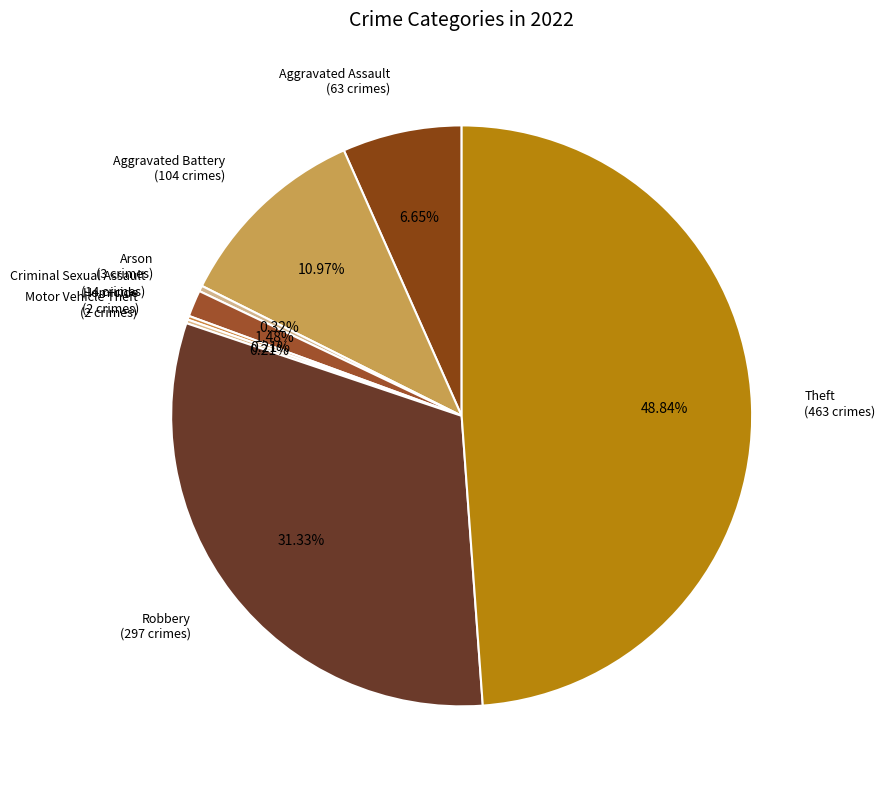

Between Criminal Sexual Assault (14 crimes) and Aggravated Assault (63 crimes), which is larger?

Aggravated Assault (63 crimes)